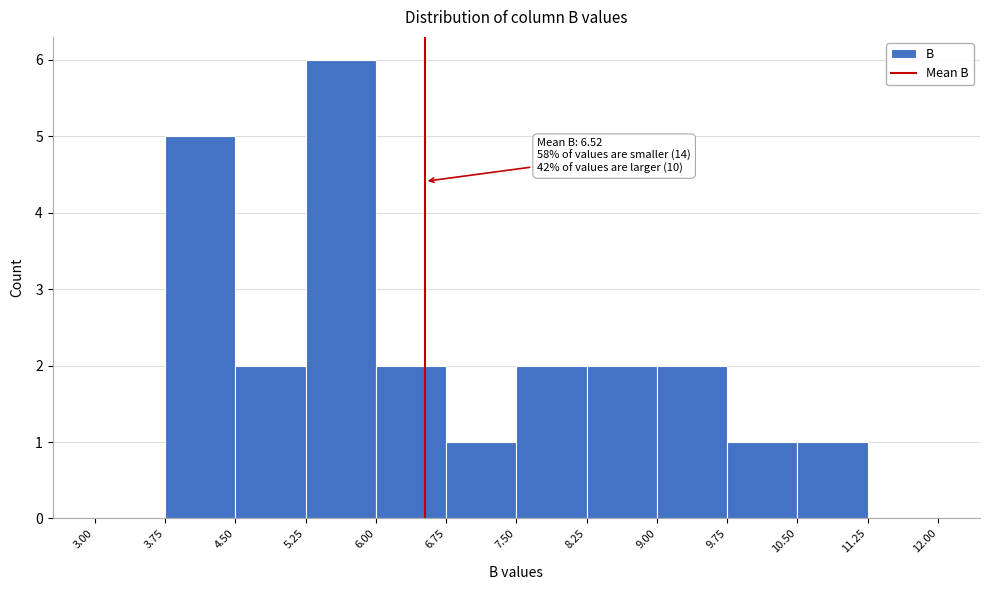

Over which range of the x-axis is the bar tallest?

5.25 to 6.00